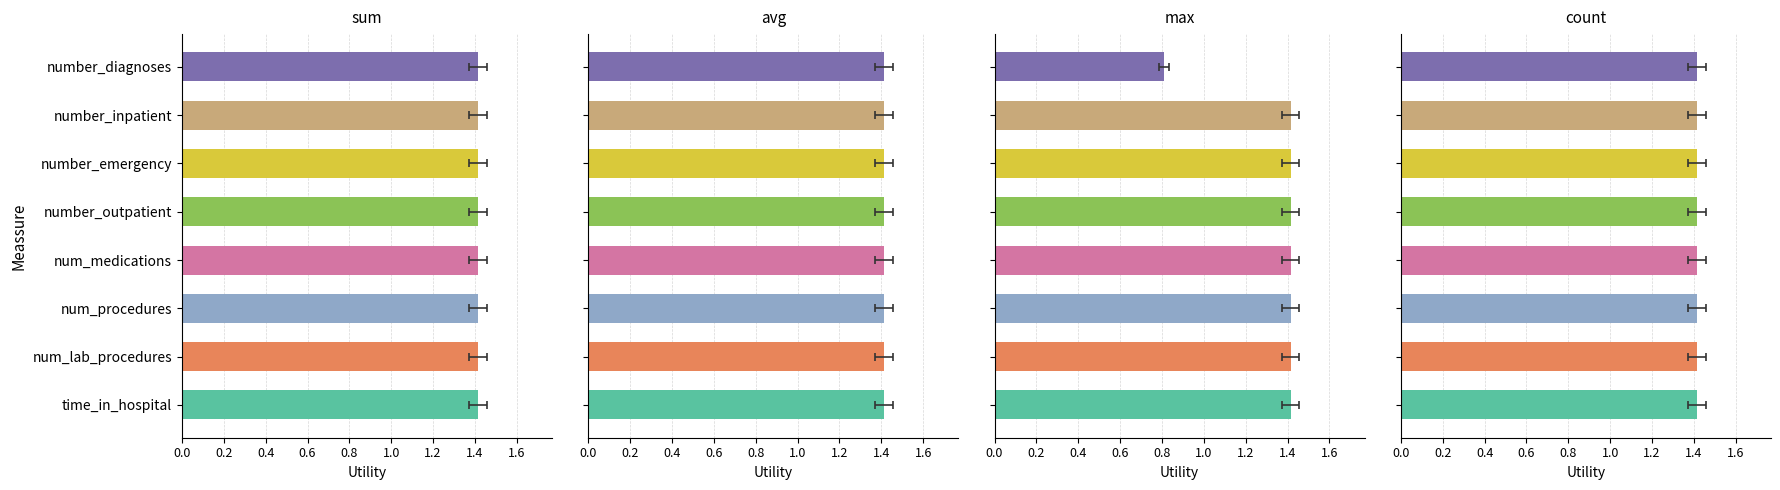

Which series changed the most between 1.0 and 1.4?

max